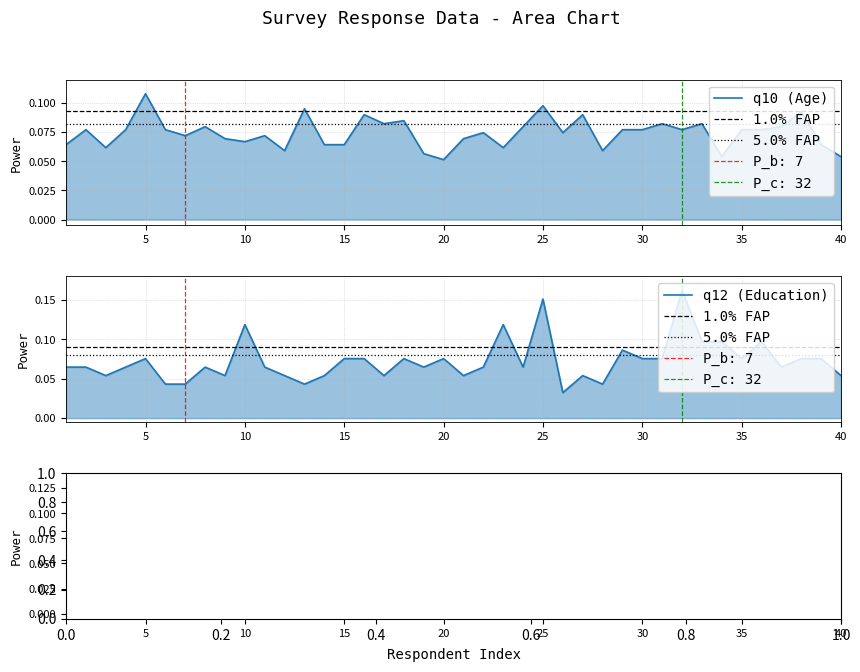

What is the approximate value of q10 at 23?

0.1